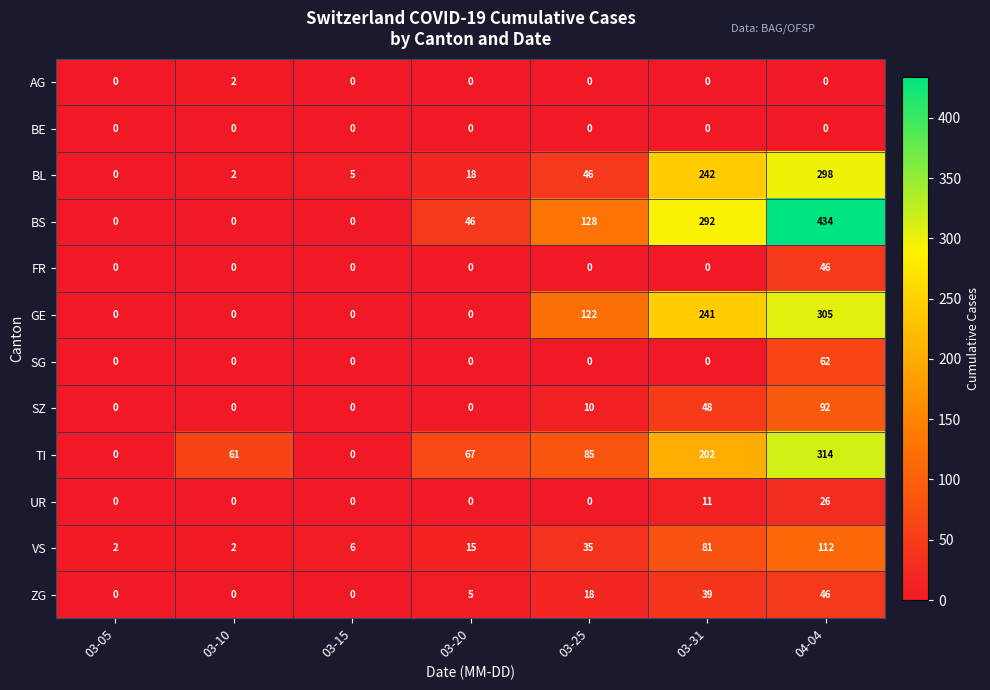

At which category is the sum across all series the highest?

04-04